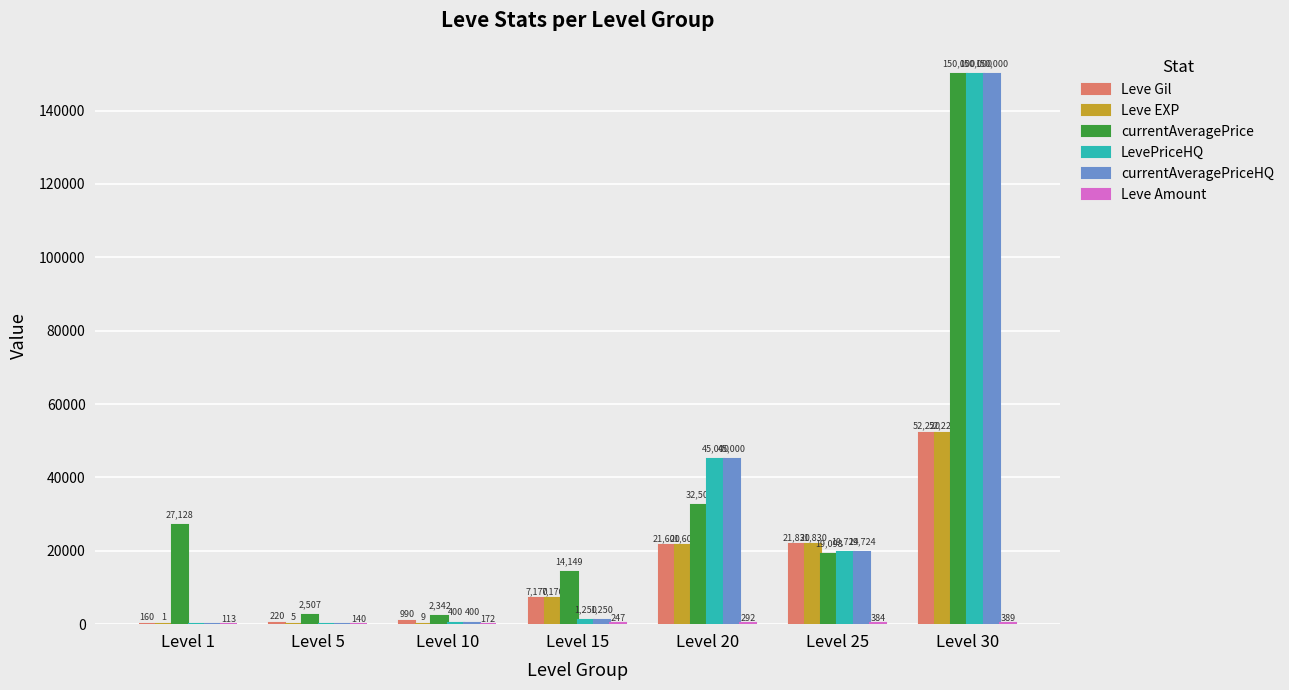

Which category has the highest value across all series?

Level 30